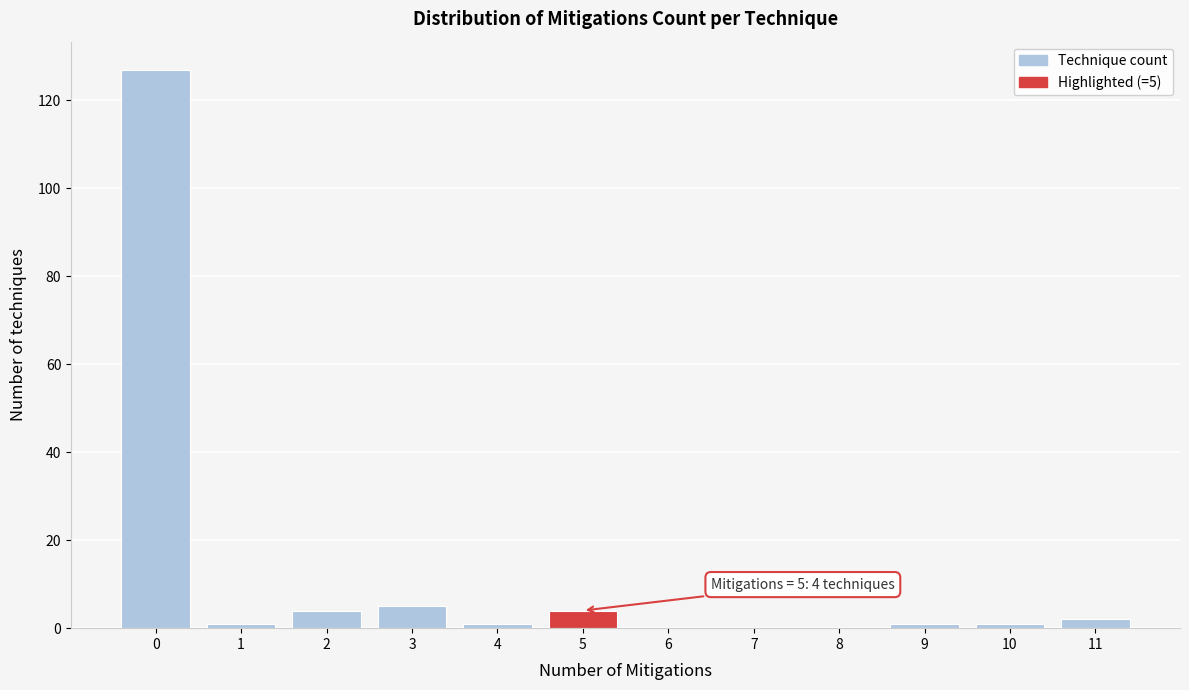

Which range on the x-axis has the tallest bar?

-0.5 to 0.5